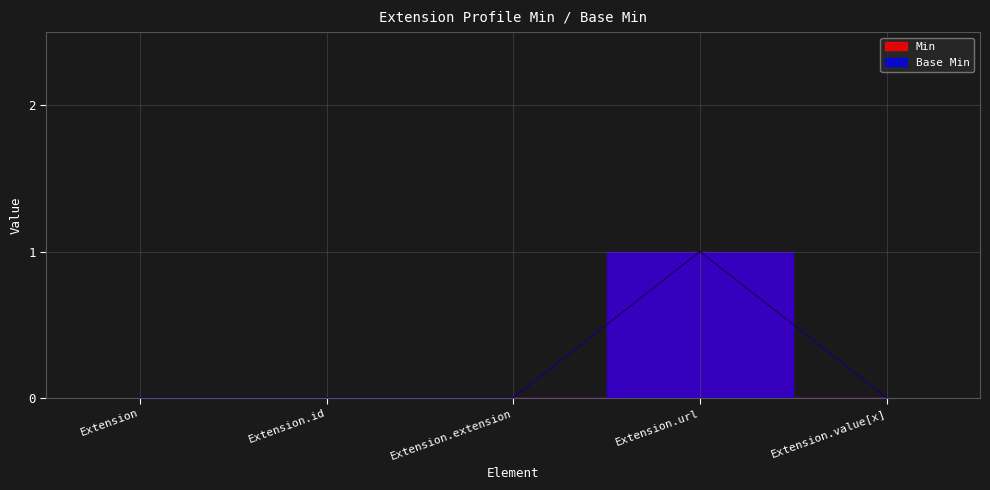

What position from the right is Extension.extension?

3